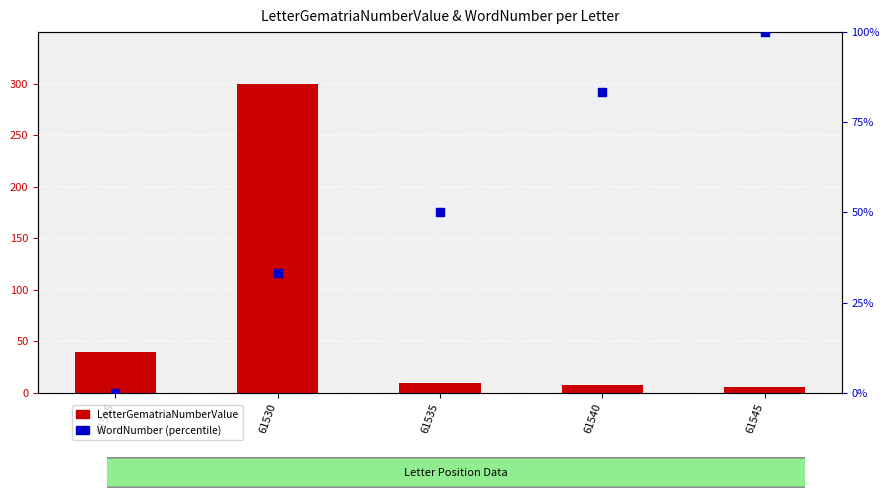

What are all the series names shown in the legend?

LetterGematriaNumberValue, WordNumber (percentile)